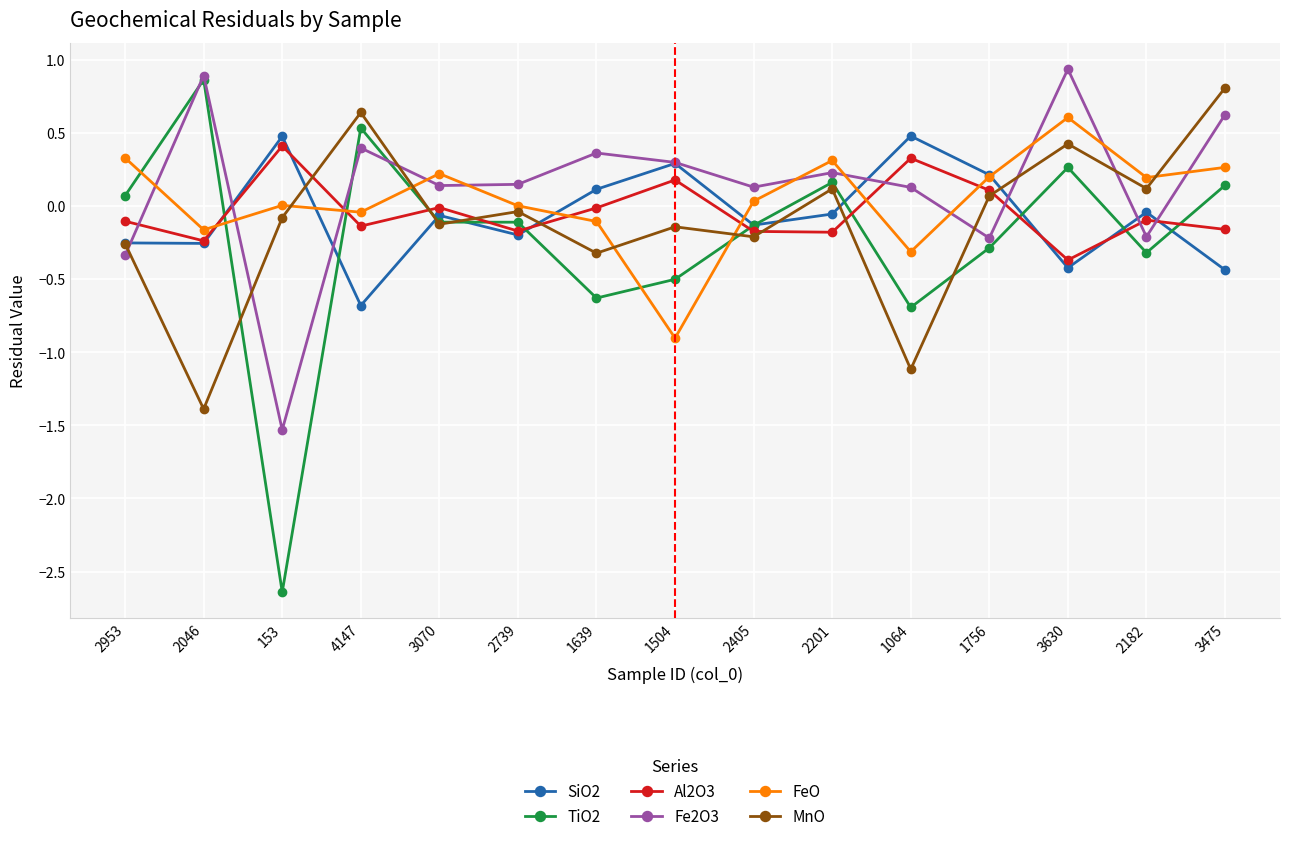

At how many categories does at least one series exceed 0?

15